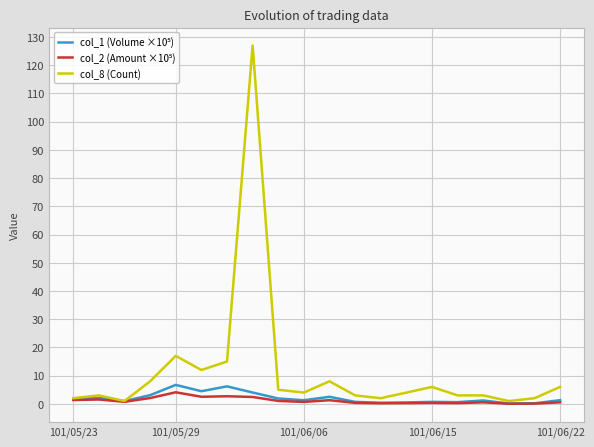

What is the greatest value displayed?

127.0